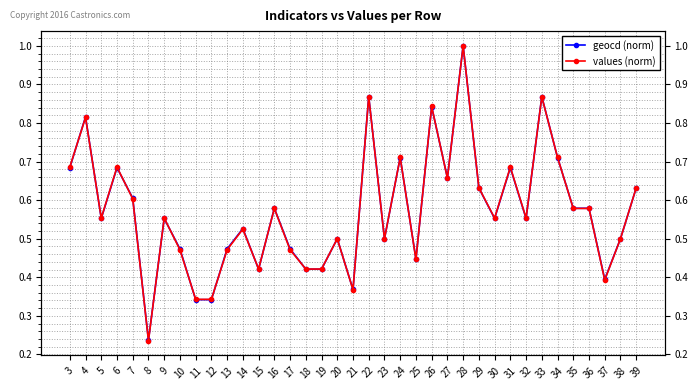

After their last crossing, which series has the higher values: geocd (norm) or values (norm)?

geocd (norm)